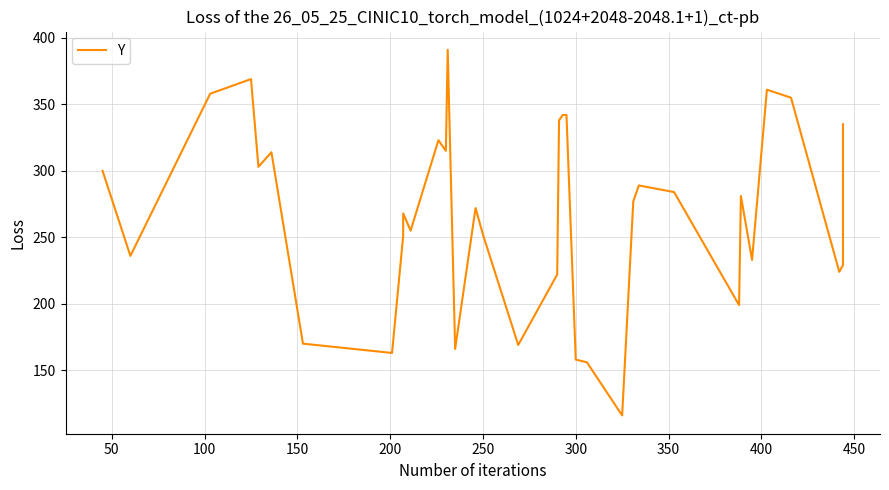

What is the average value?

267